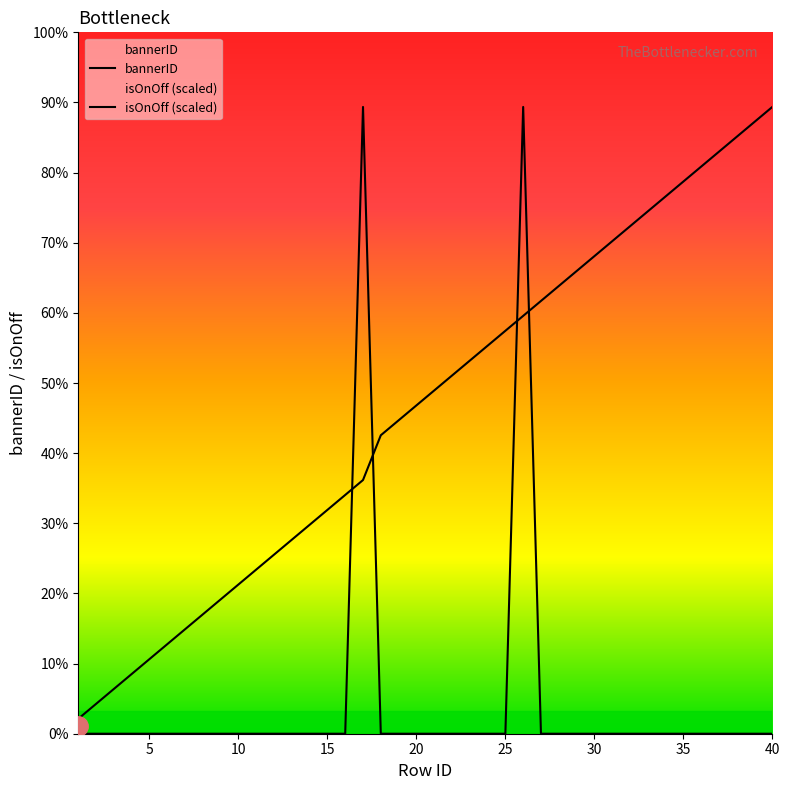

Does the chart display data point markers on the line(s)?

No